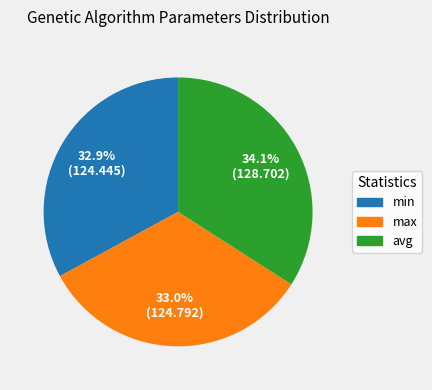

How many slices are in this pie chart?

3